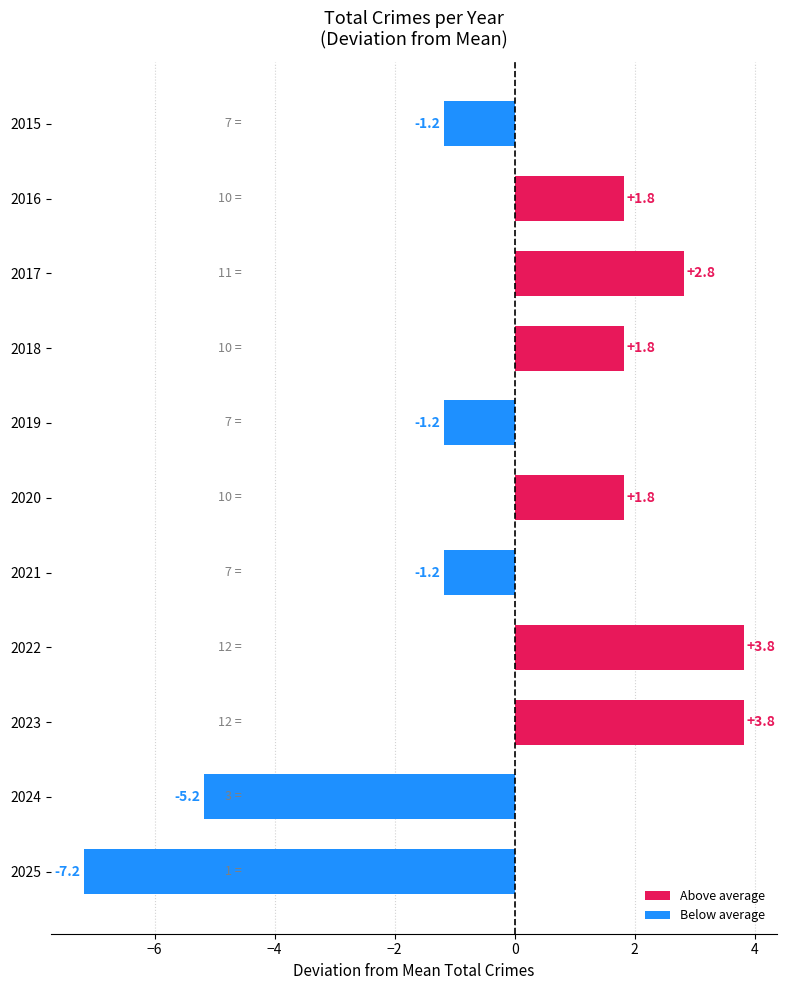

What value does the data have at 2015?

-1.2